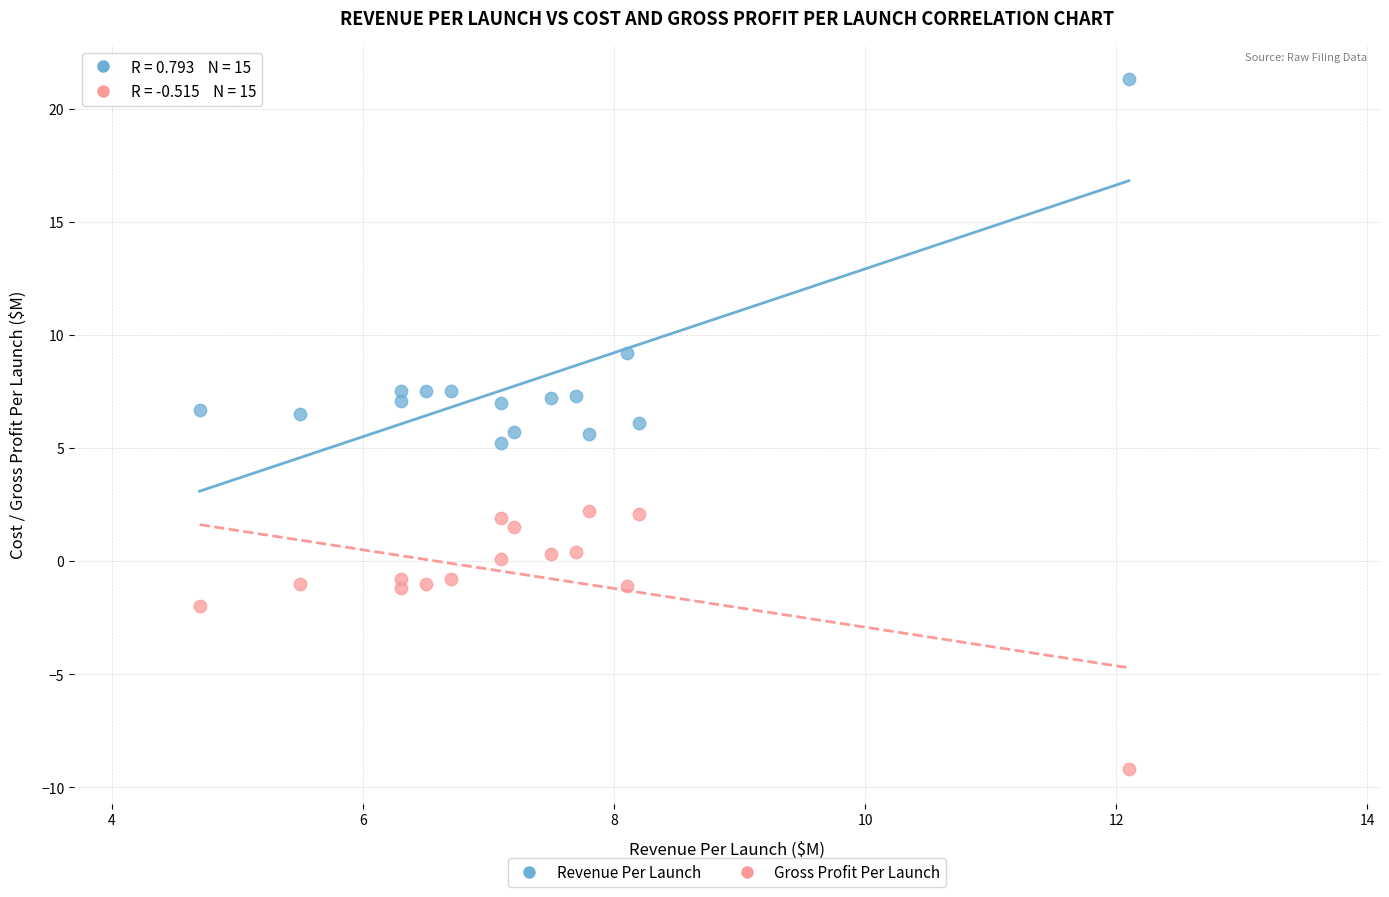

What are all the series names shown in the legend?

Revenue Per Launch, Gross Profit Per Launch